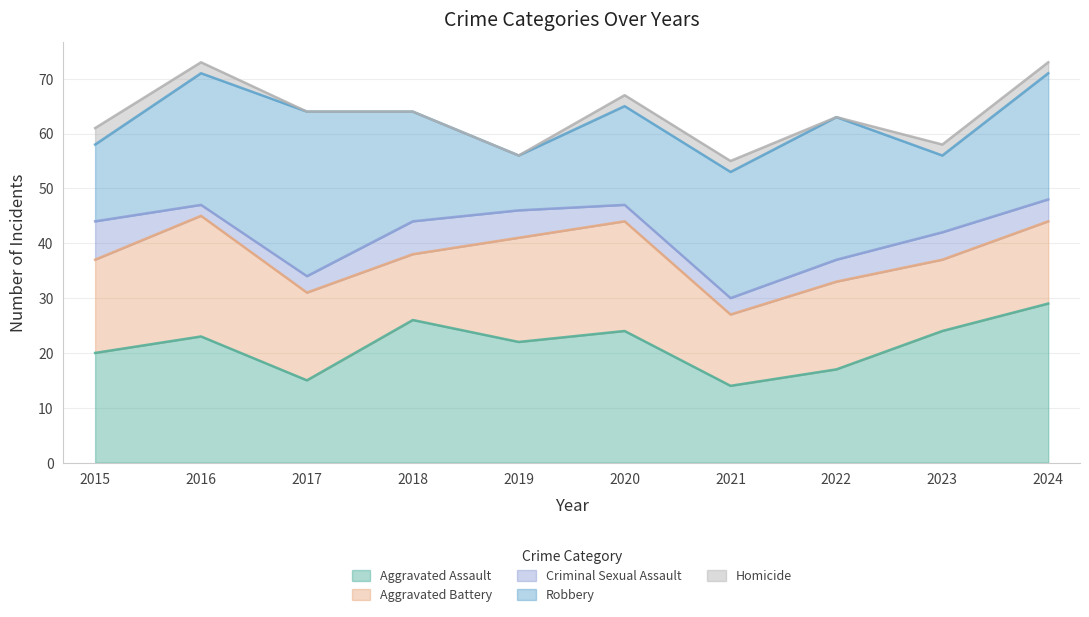

Does the chart display data point markers on the line(s)?

No